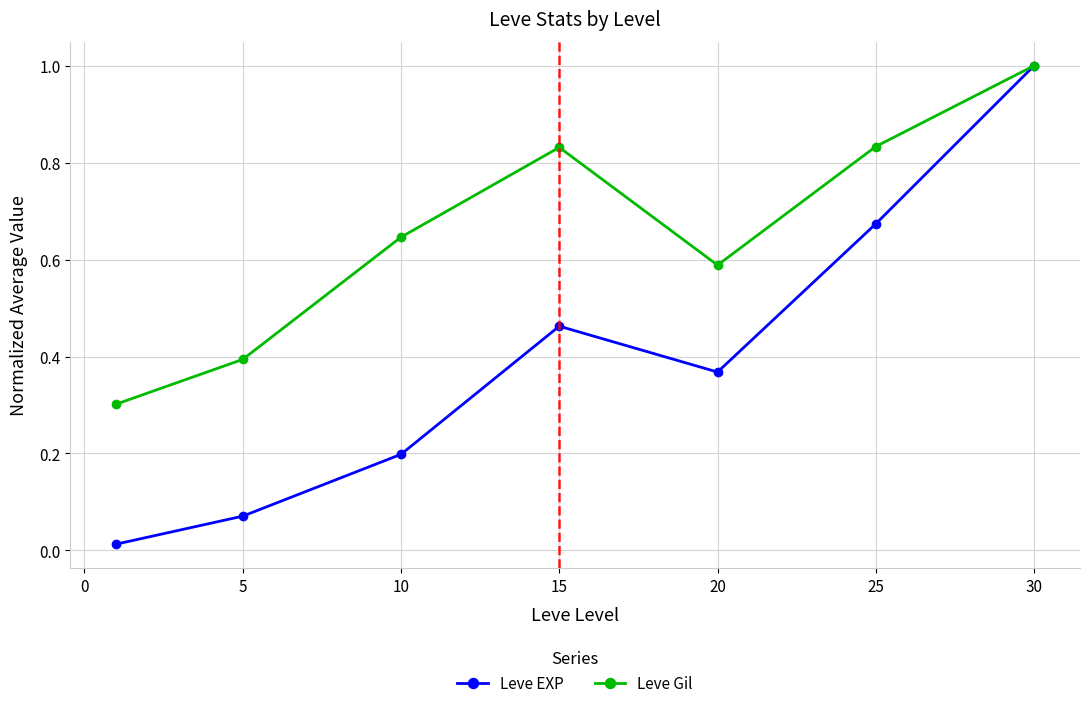

Rank the series by their average value, from lowest to highest.

Leve EXP, Leve Gil